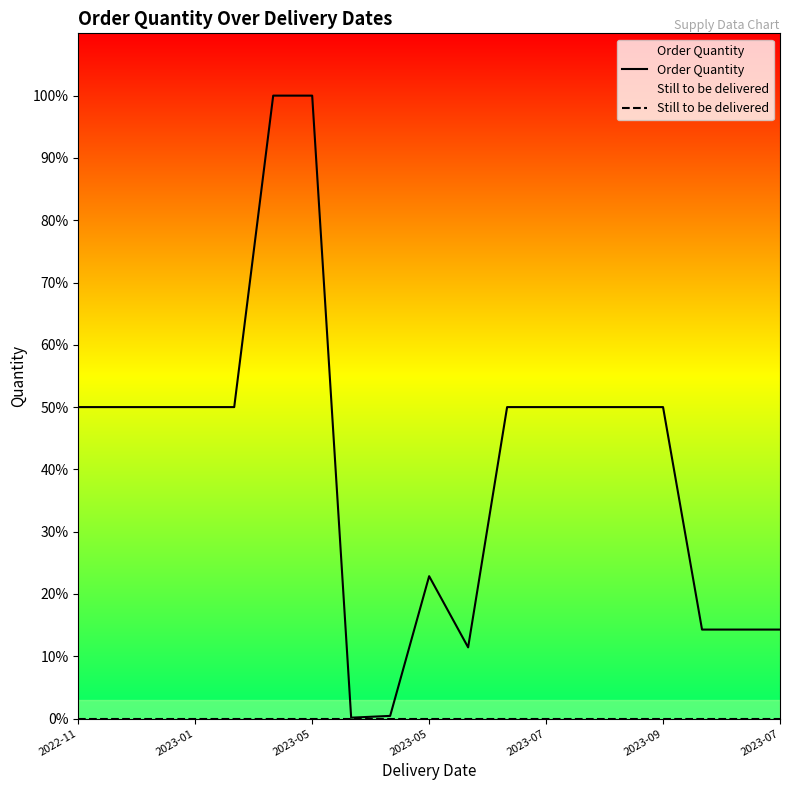

What are all the series names shown in the legend?

Order Quantity, Still to be delivered